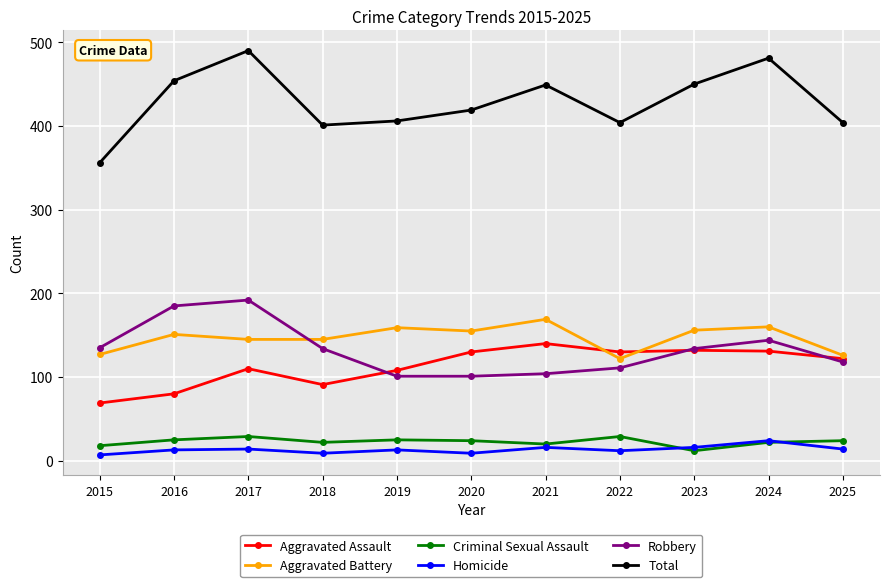

What is the total value across all series at 2021?

898